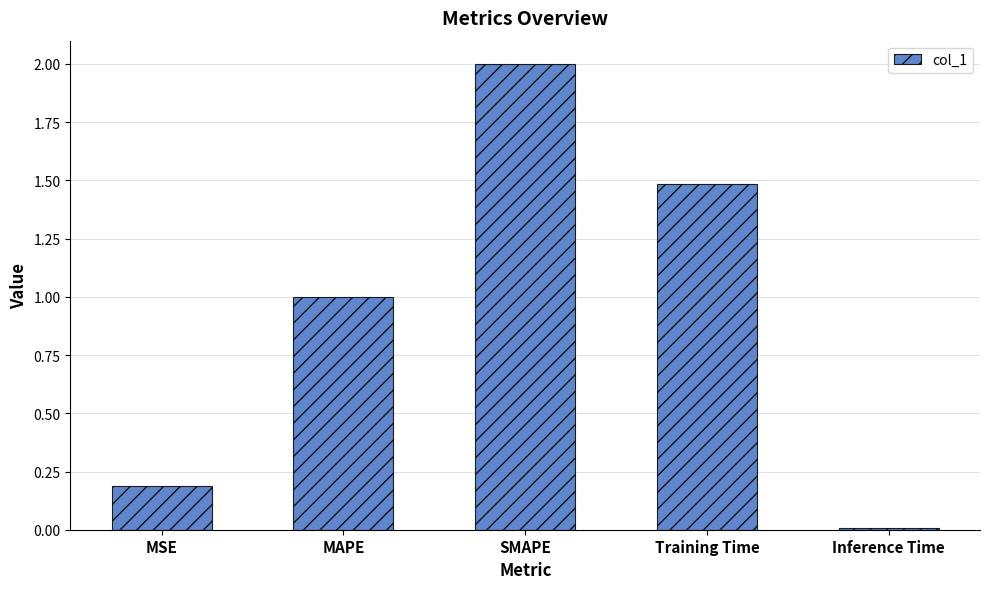

Does the chart contain stacked bars?

No